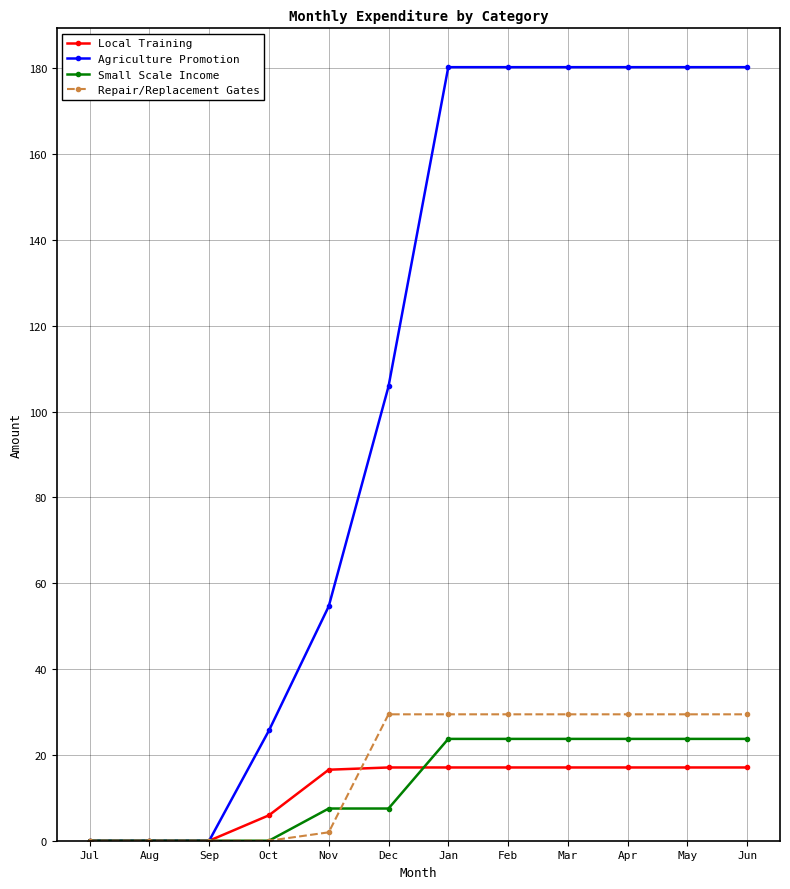

Which series has the largest range (max minus min)?

Agriculture Promotion